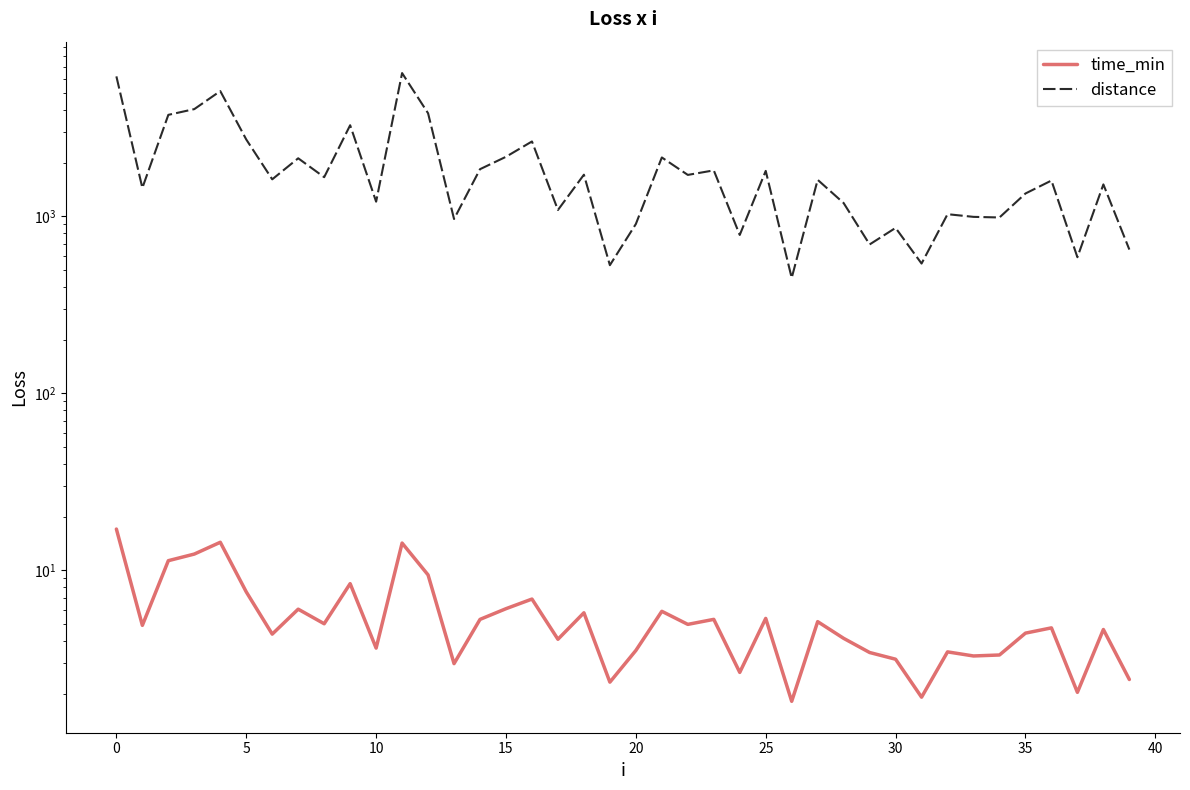

At how many categories does at least one series exceed 2337?

9